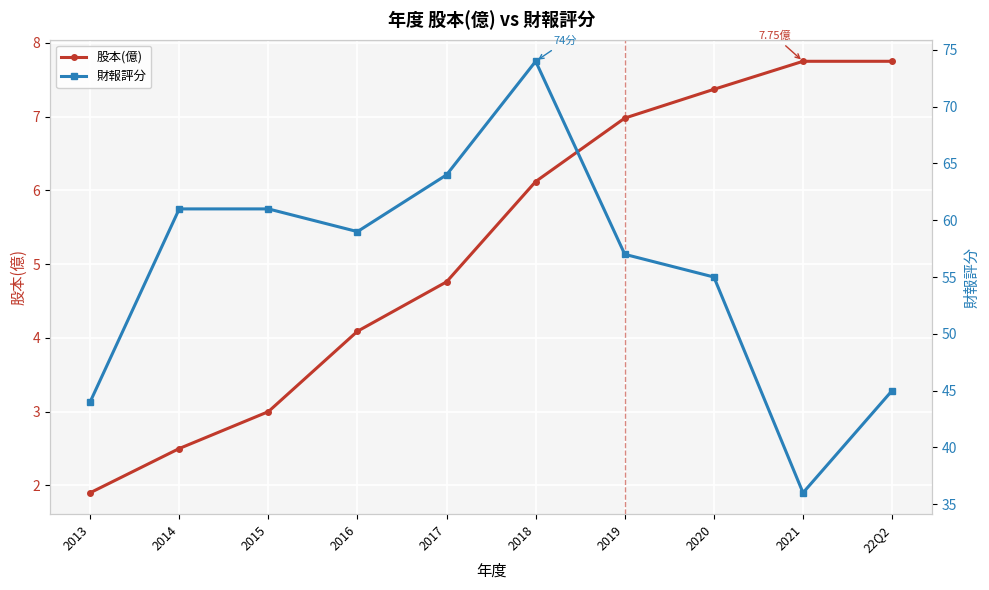

Is it true that 財報評分 equals 61.0 at 2014?

True